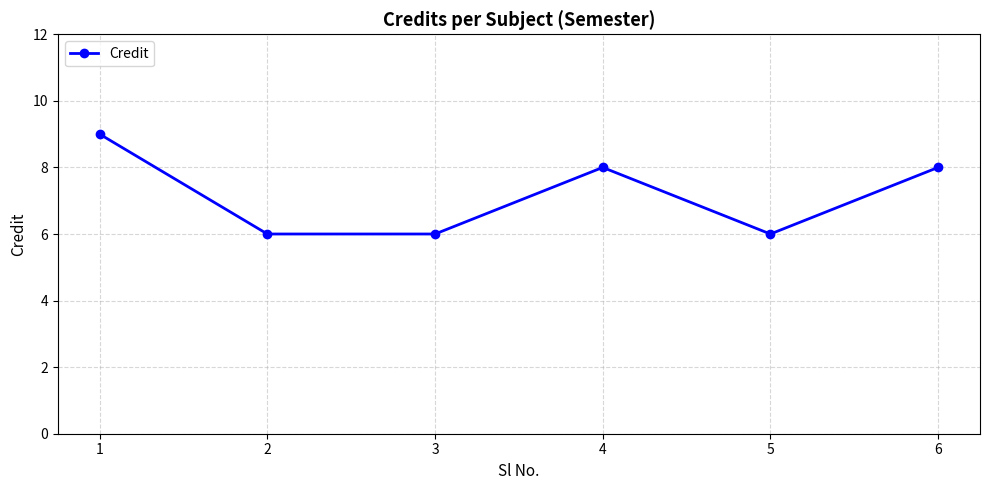

How many points are higher than both their immediate neighbors (excluding endpoints)?

1